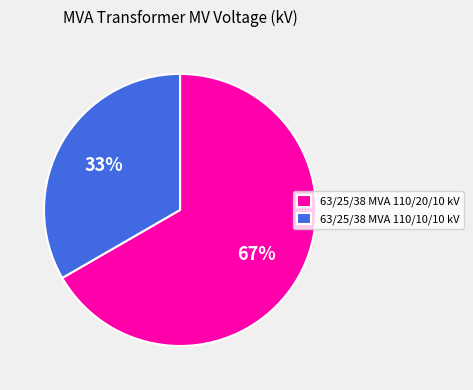

Is it true that 63/25/38 MVA 110/10/10 kV is 33% of the pie?

True